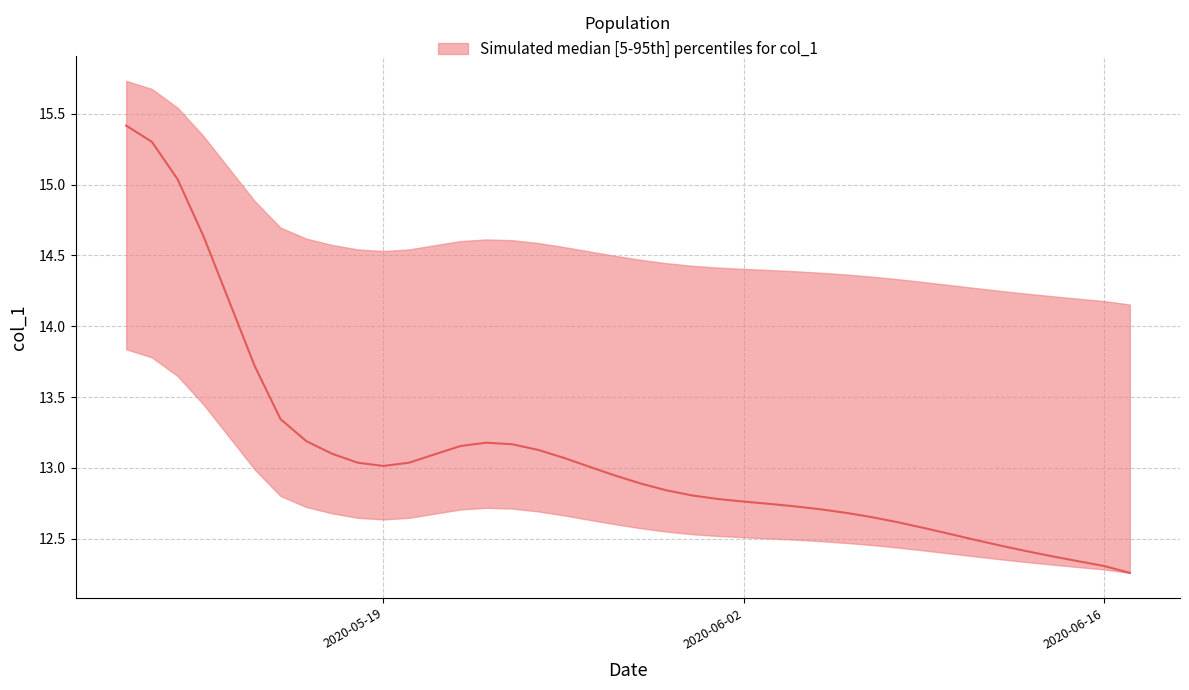

Reading left to right, extract all data points from this chart.

2020-05-09=15.4	2020-05-10=15.3	2020-05-11=15.0	2020-05-12=14.6	2020-05-13=14.2	2020-05-14=13.7	2020-05-15=13.3	2020-05-16=13.2	2020-05-17=13.1	2020-05-18=13.0	2020-05-19=13.0	2020-05-20=13.0	2020-05-21=13.1	2020-05-22=13.2	2020-05-23=13.2	2020-05-24=13.2	2020-05-25=13.1	2020-05-26=13.1	2020-05-27=13.0	2020-05-28=12.9	2020-05-29=12.9	2020-05-30=12.8	2020-05-31=12.8	2020-06-01=12.8	2020-06-02=12.8	2020-06-03=12.7	2020-06-04=12.7	2020-06-05=12.7	2020-06-06=12.7	2020-06-07=12.7	2020-06-08=12.6	2020-06-09=12.6	2020-06-10=12.5	2020-06-11=12.5	2020-06-12=12.4	2020-06-13=12.4	2020-06-14=12.4	2020-06-15=12.3	2020-06-16=12.3	2020-06-17=12.3